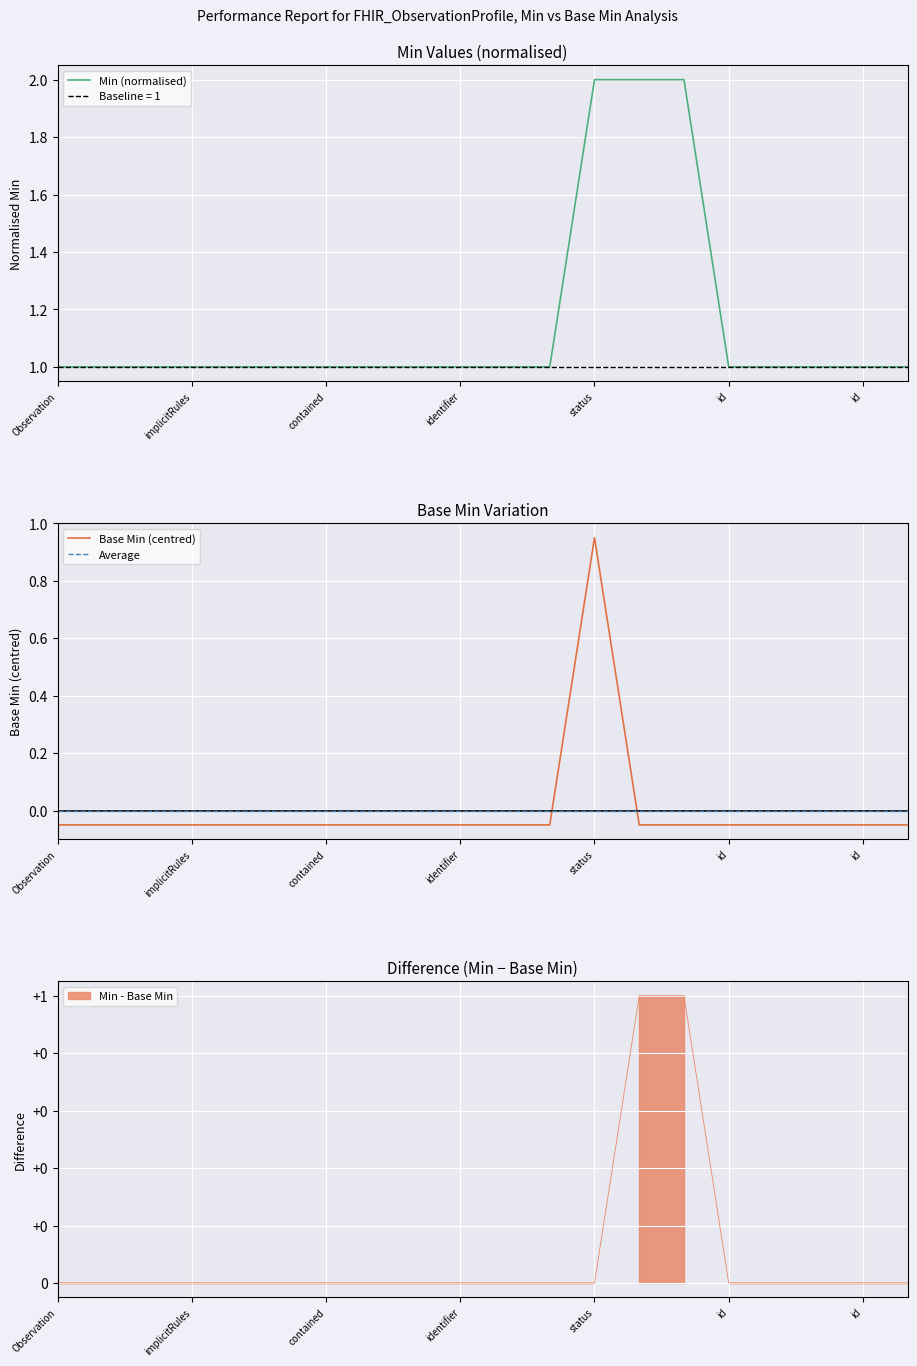

How many values in Base Min are below zero?

19